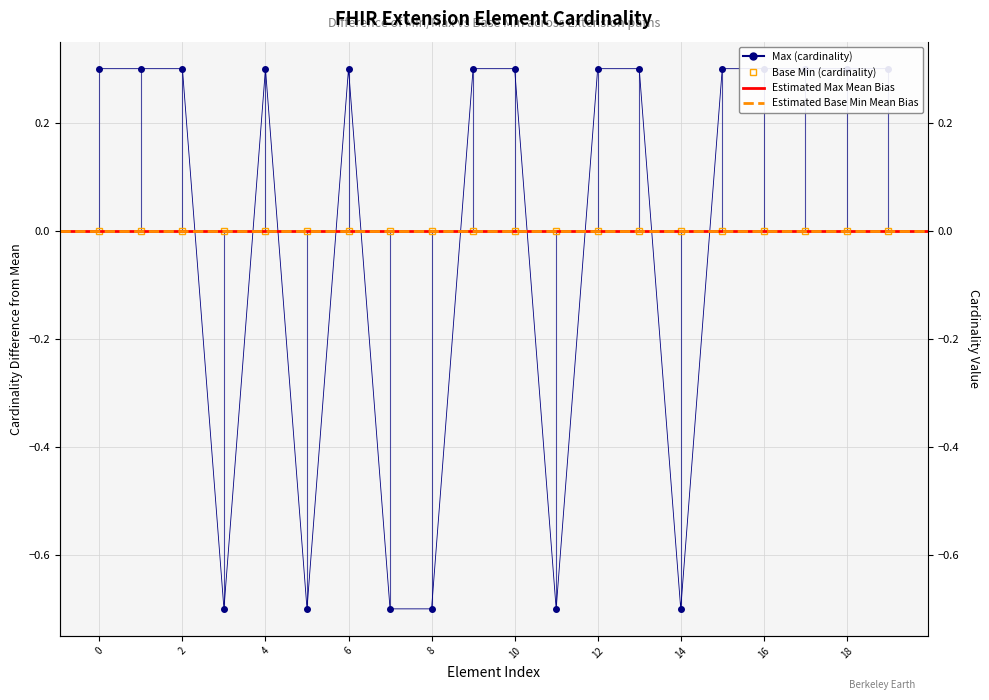

How many interior local peaks (higher than both neighbors) does the data have?

2